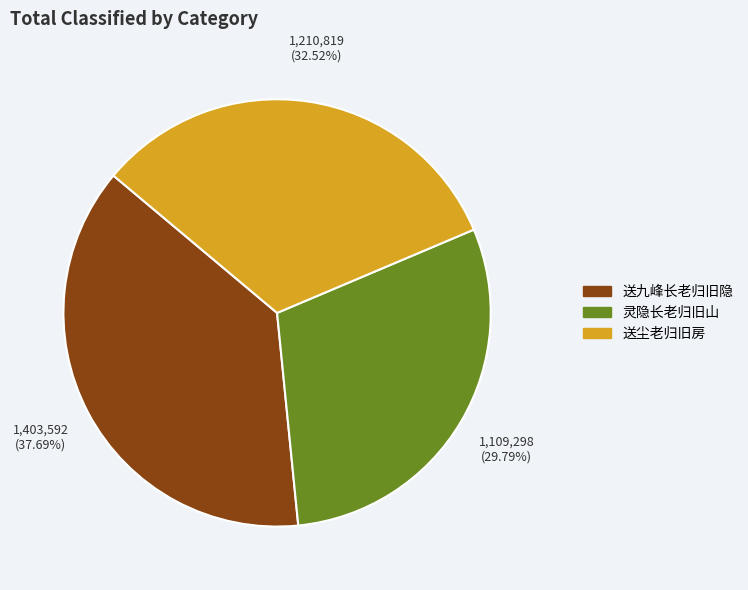

Do 送尘老归旧房 and 送九峰长老归旧隐 together represent more than half of the pie?

Yes